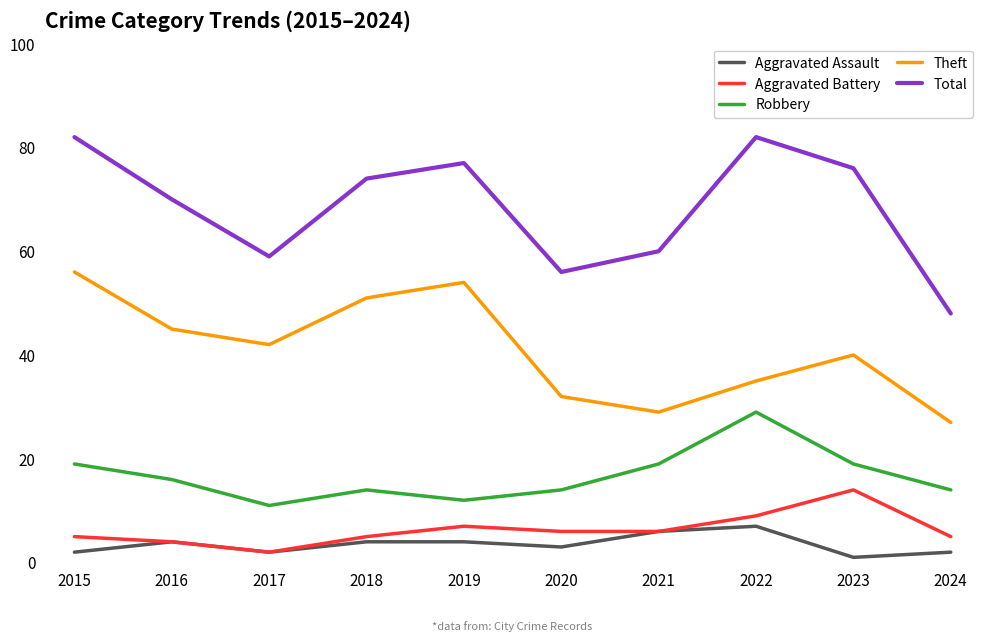

How many interior local valleys does the Aggravated Assault series have?

3